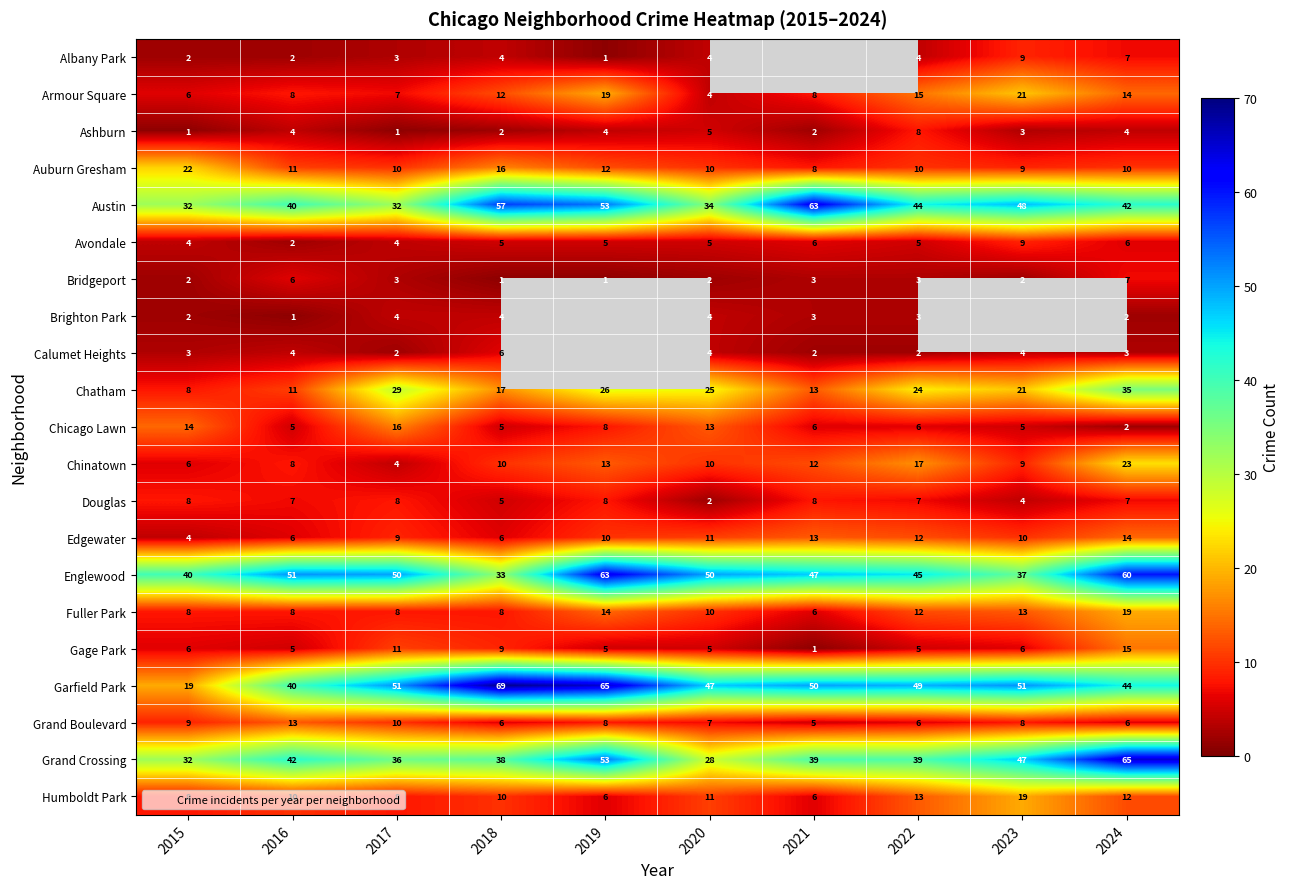

At which category is the sum across all series the highest?

2024